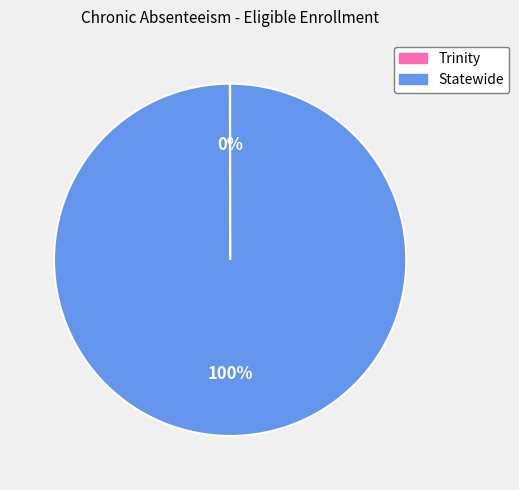

To the nearest percent, what is the average slice percentage?

50%